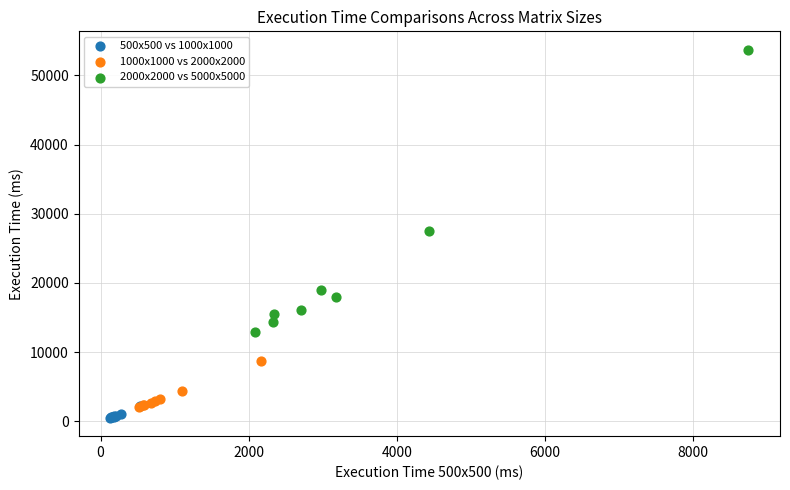

Which series has the largest Y range (max minus min)?

2000x2000 vs 5000x5000